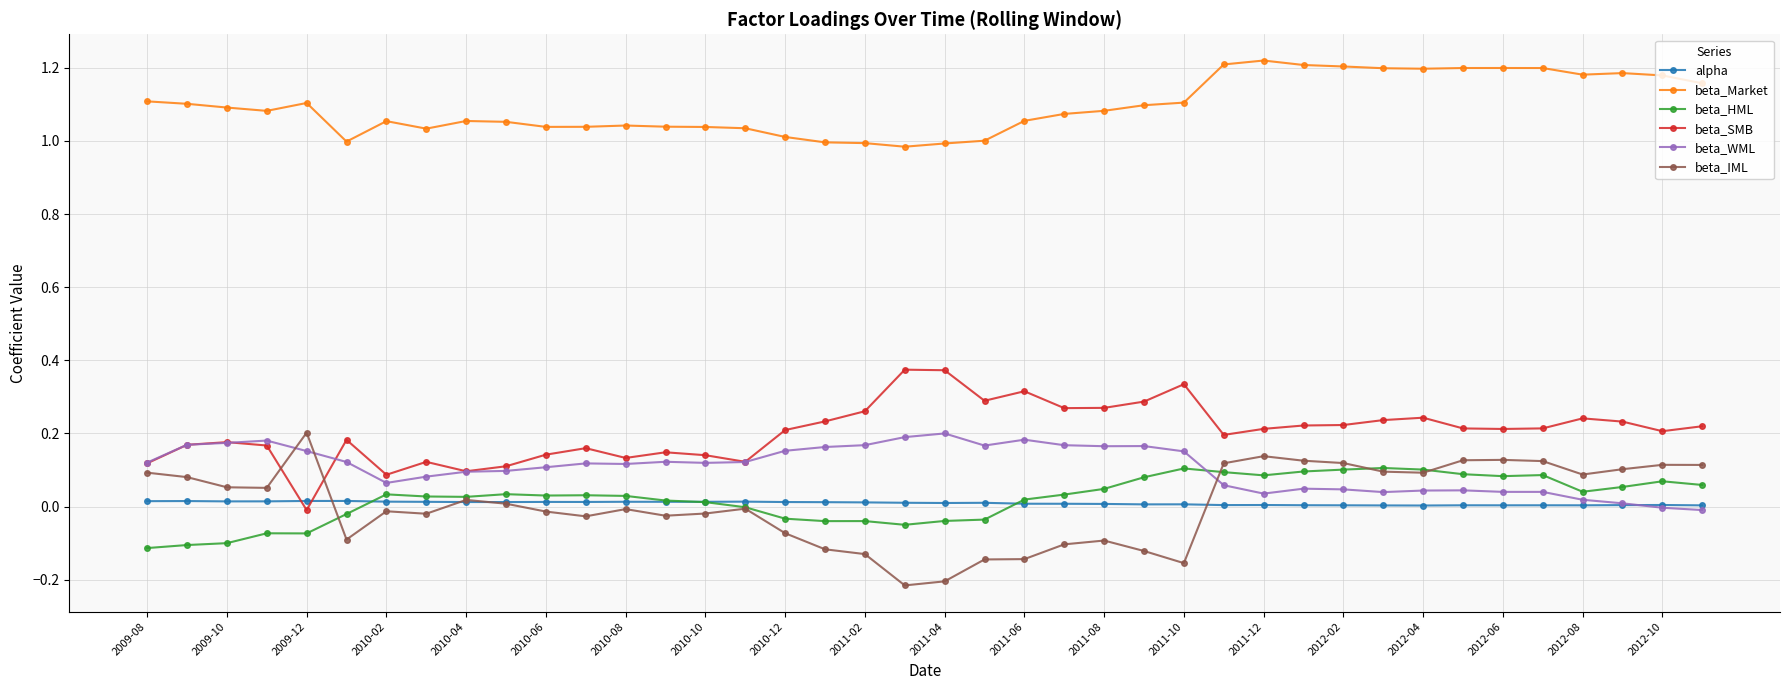

True or false: beta_Market has more than 2 interior local peaks.

True